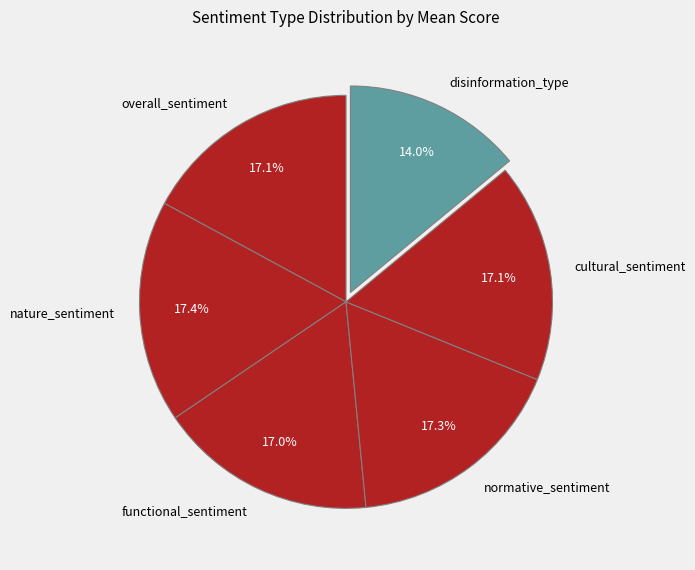

The nature_sentiment slice represents 5% of the pie. True or false?

False